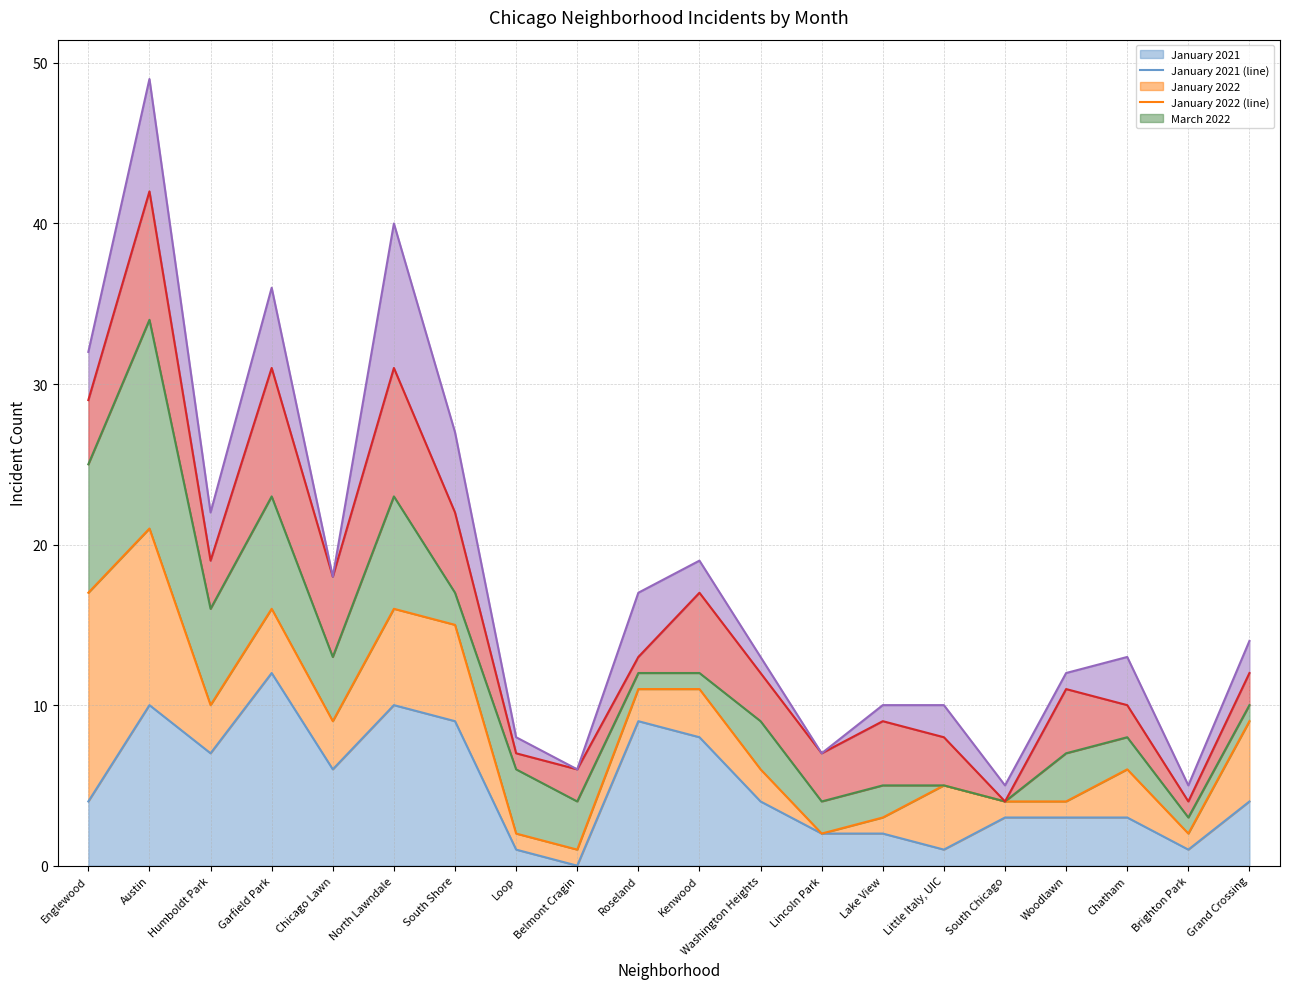

How many categories are shown in the chart?

20